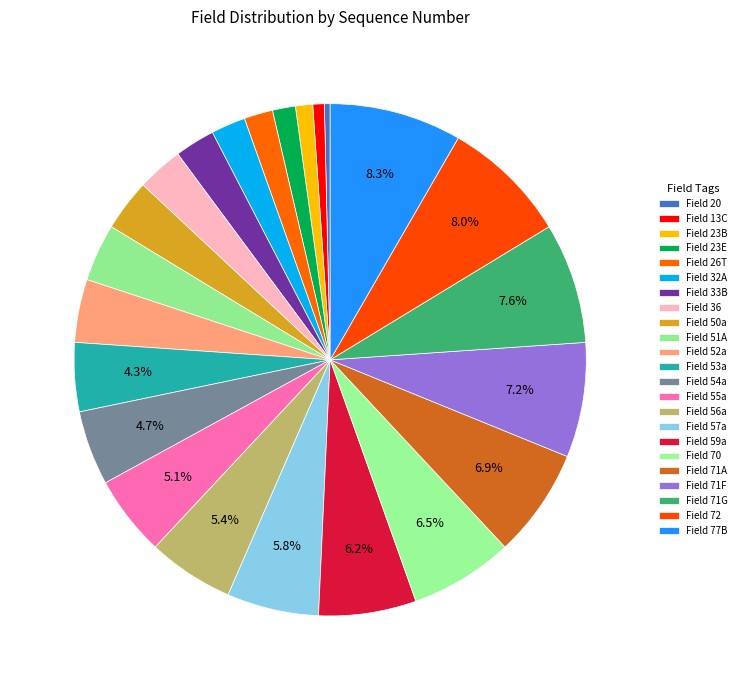

What is the smallest slice in the pie chart?

20